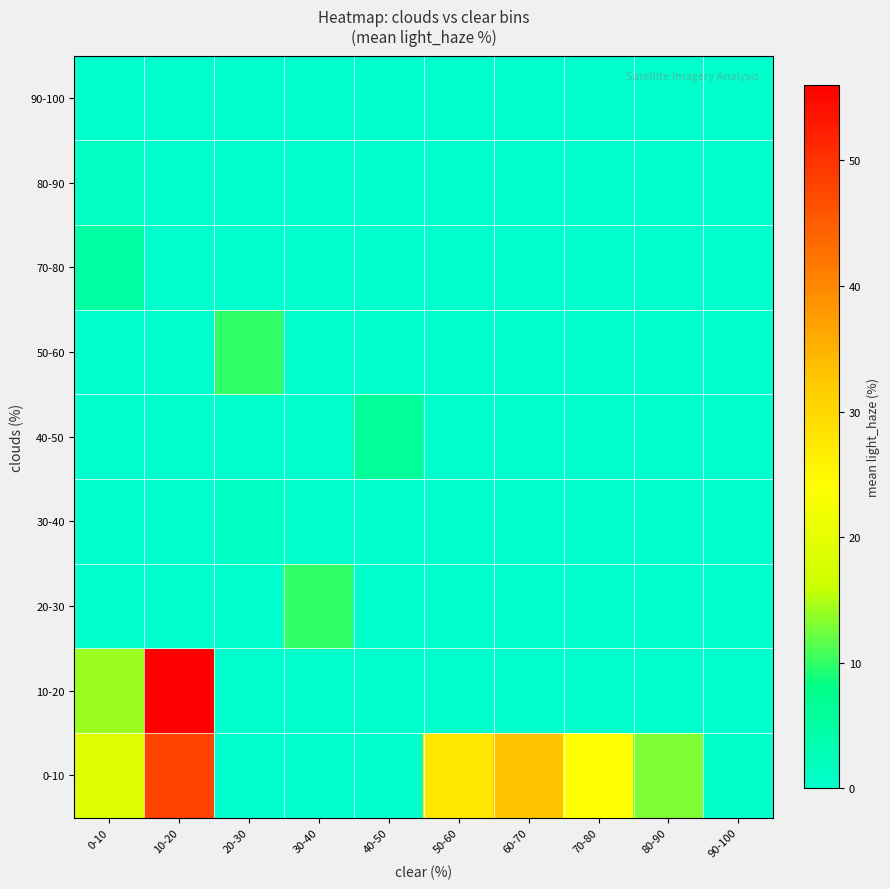

Reading left to right, list all the values displayed in this chart.

0-10: 0-10=19.0	10-20=48.0	20-30=0.0	30-40=0.0	40-50=0.0	50-60=27.7	60-70=33.0	70-80=24.0	80-90=13.0	90-100=0.2
10-20: 0-10=14.0	10-20=56.0	20-30=0.0	30-40=0.0	40-50=0.0	50-60=0.0	60-70=0.0	70-80=0.0	80-90=0.0	90-100=0.0
20-30: 0-10=0.0	10-20=0.0	20-30=0.0	30-40=10.0	40-50=0.0	50-60=0.0	60-70=0.0	70-80=0.0	80-90=0.0	90-100=0.0
30-40: 0-10=0.0	10-20=0.0	20-30=1.0	30-40=0.0	40-50=0.0	50-60=0.0	60-70=0.0	70-80=0.0	80-90=0.0	90-100=0.0
40-50: 0-10=0.0	10-20=0.0	20-30=0.0	30-40=0.0	40-50=6.0	50-60=0.0	60-70=0.0	70-80=0.0	80-90=0.0	90-100=0.0
50-60: 0-10=0.0	10-20=0.0	20-30=10.0	30-40=0.0	40-50=0.0	50-60=0.0	60-70=0.0	70-80=0.0	80-90=0.0	90-100=0.0
70-80: 0-10=5.0	10-20=0.0	20-30=0.0	30-40=0.0	40-50=0.0	50-60=0.0	60-70=0.0	70-80=0.0	80-90=0.0	90-100=0.0
80-90: 0-10=1.5	10-20=0.0	20-30=0.0	30-40=0.0	40-50=0.0	50-60=0.0	60-70=0.0	70-80=0.0	80-90=0.0	90-100=0.0
90-100: 0-10=0.0	10-20=0.0	20-30=0.0	30-40=0.0	40-50=0.0	50-60=0.0	60-70=0.0	70-80=0.0	80-90=0.0	90-100=0.0